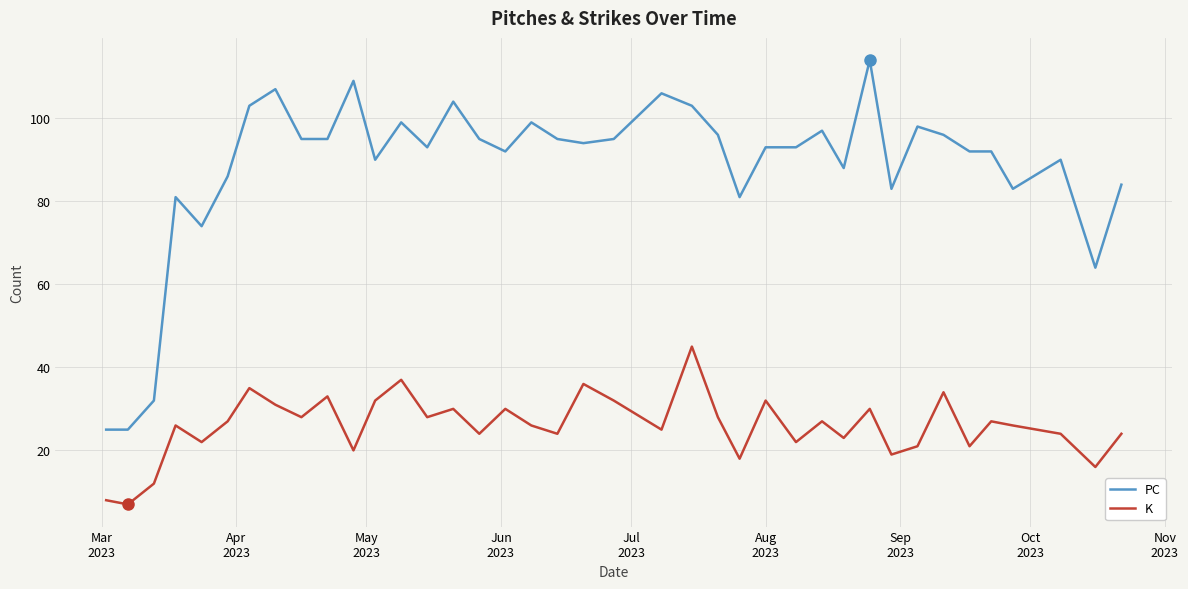

How many distinct data groups are displayed?

2